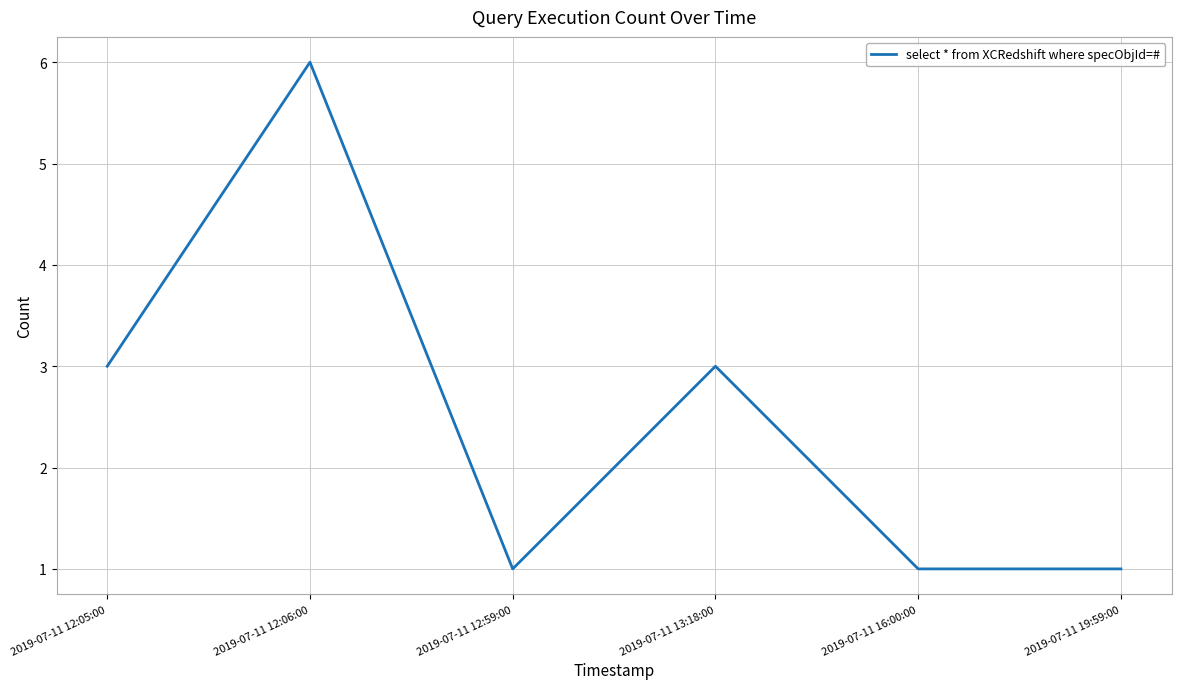

At which category does the data reach its first local valley?

2019-07-11 12:59:00